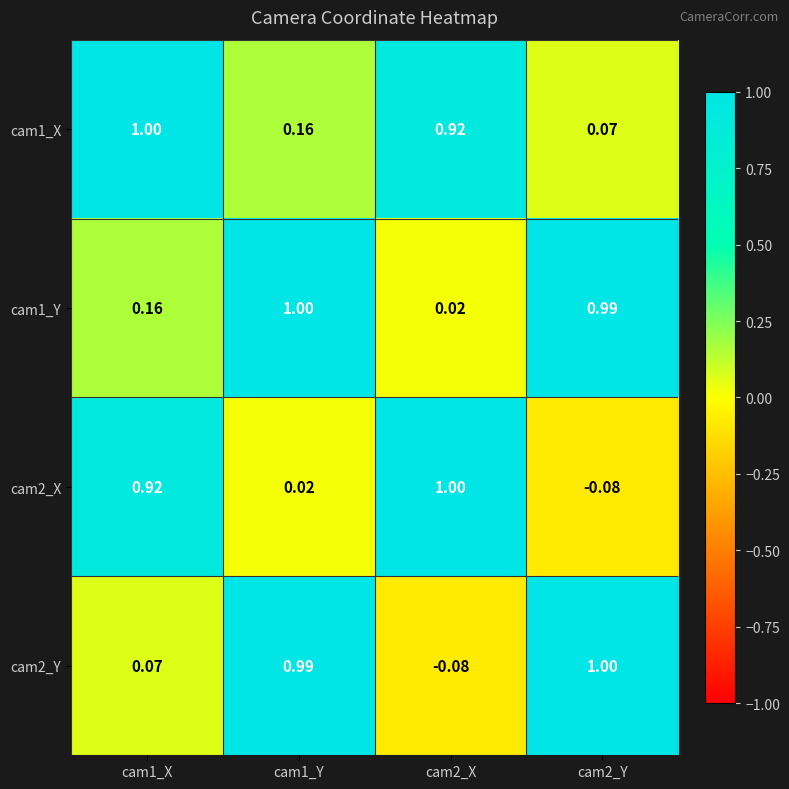

Is the value of cam1_Y at cam2_Y greater than the value of cam1_X at cam1_Y?

Yes